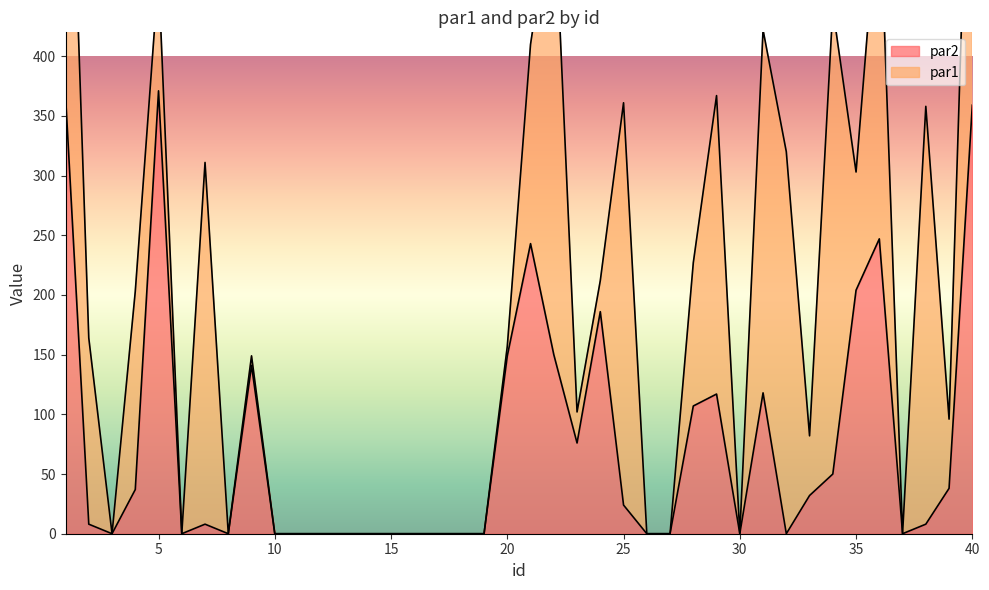

What is the value of the 38th point from the left?

8